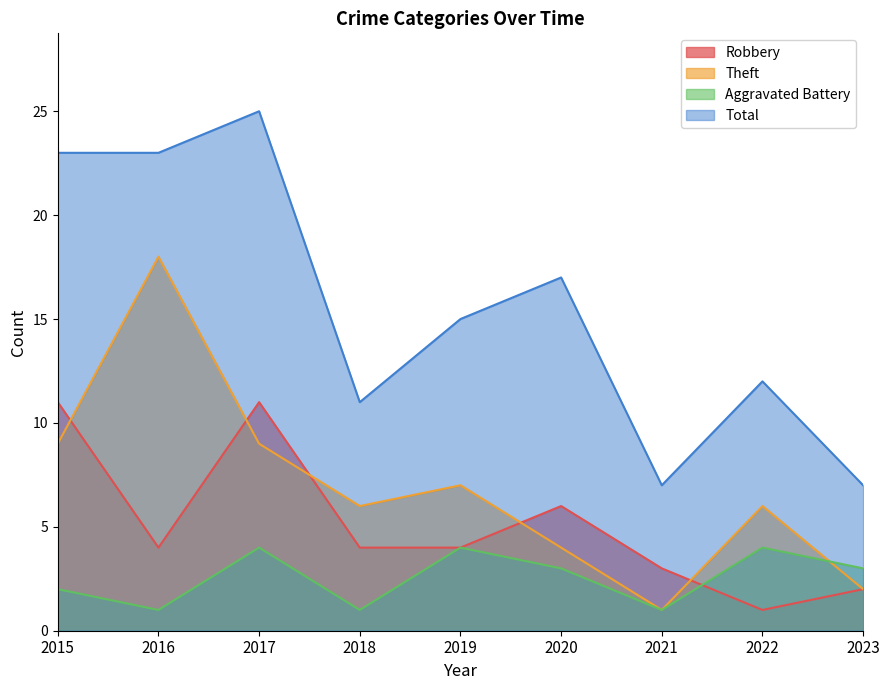

What is the total value across all series at 2017?

49